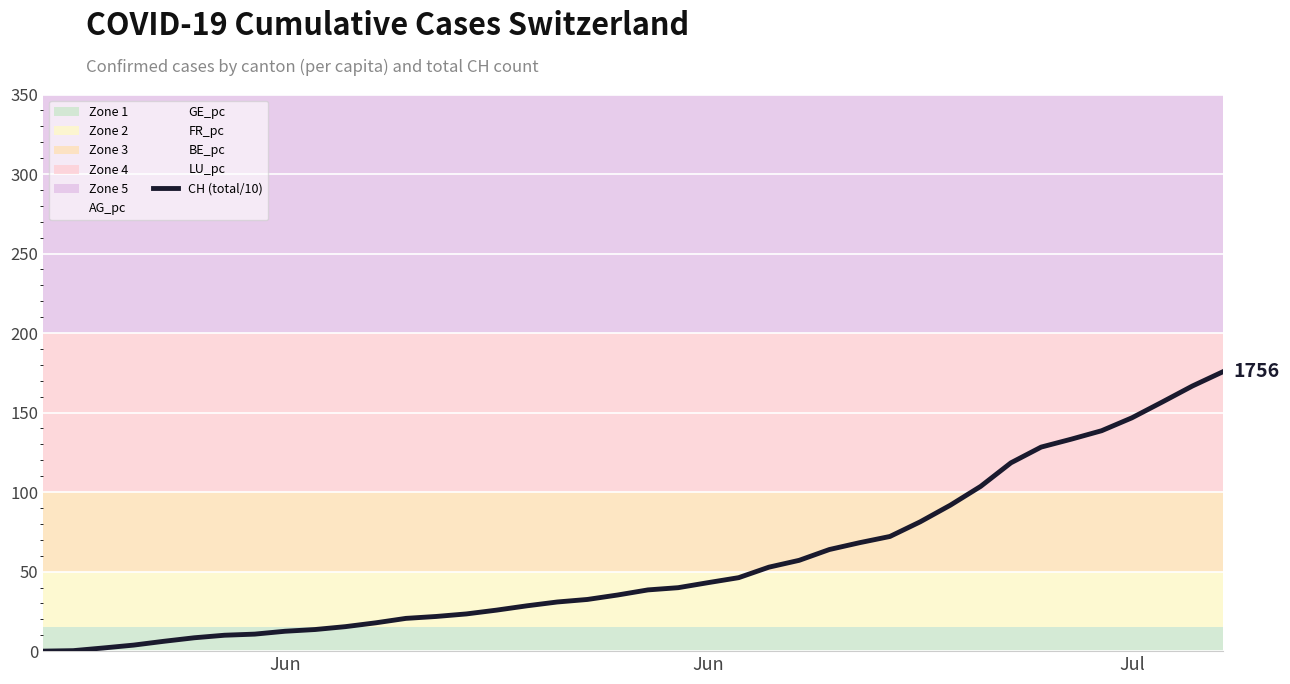

Reading right to left, what are all the values shown in this chart?

175.6	166.7	156.6	146.7	138.6	133.3	128.3	118.4	103.6	91.8	81.3	72.1	68.2	63.9	57.1	52.8	46.2	43.1	39.9	38.5	35.3	32.5	30.9	28.5	25.8	23.4	21.8	20.6	17.8	15.4	13.6	12.5	10.7	10.0	8.4	6.2	3.8	2.0	0.3	0.0